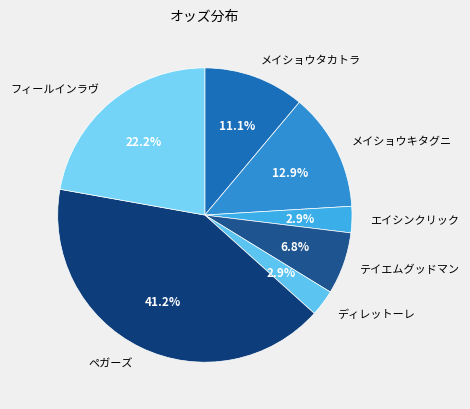

What is the ratio of the value at フィールインラヴ to the value at エイシンクリック?

7.7